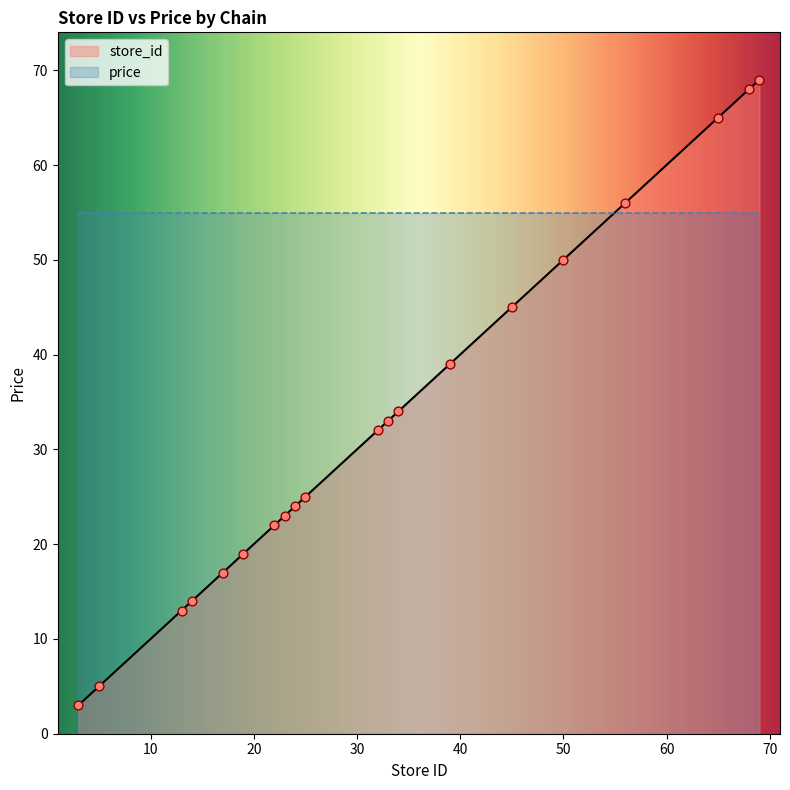

What is the ratio of the value at 17 to the value at 14?

1.2